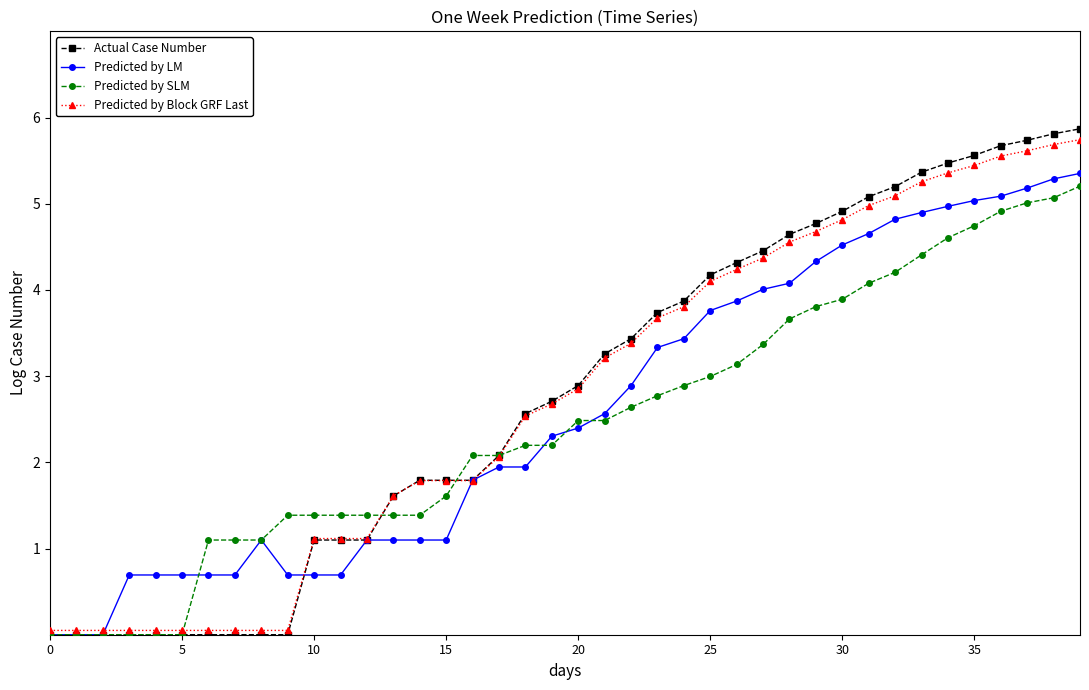

What is the maximum value for Predicted by SLM?

5.2